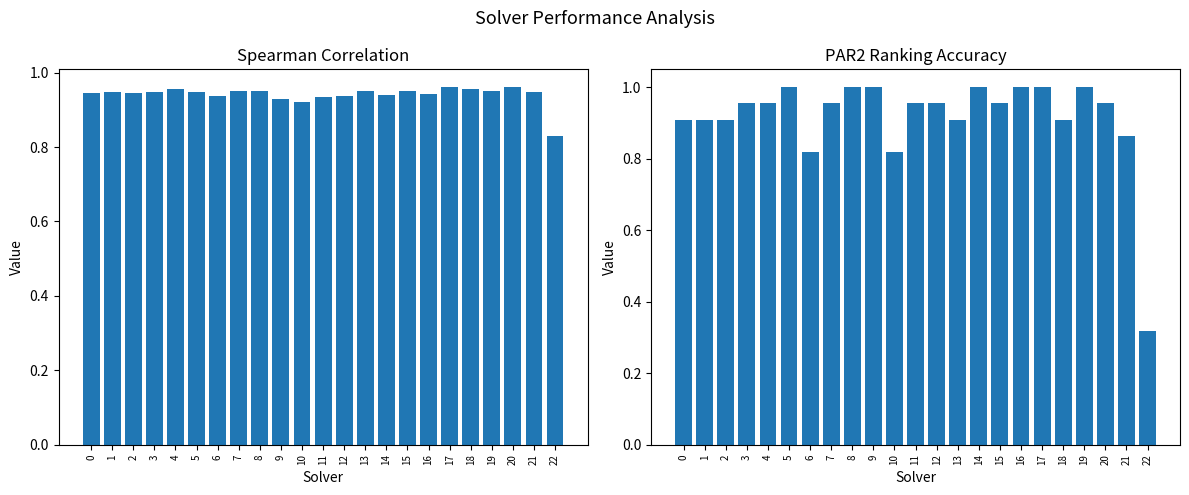

Between 19 and 2, which is larger?

19